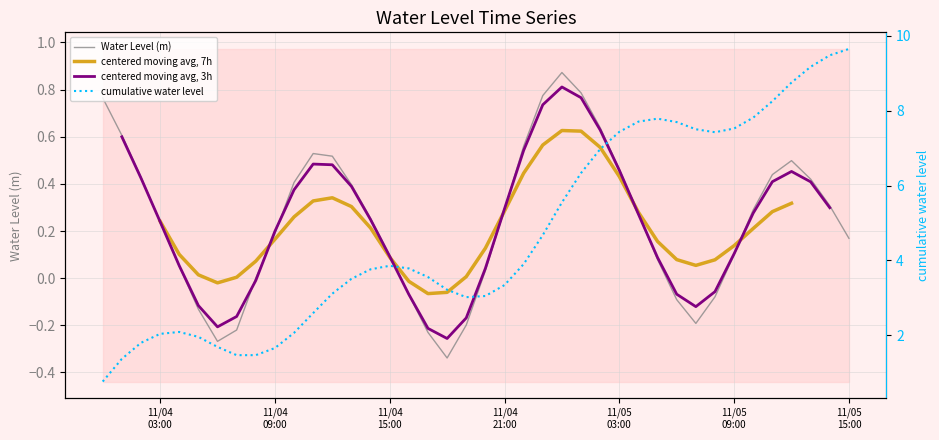

Count the number of categories in the chart.

40